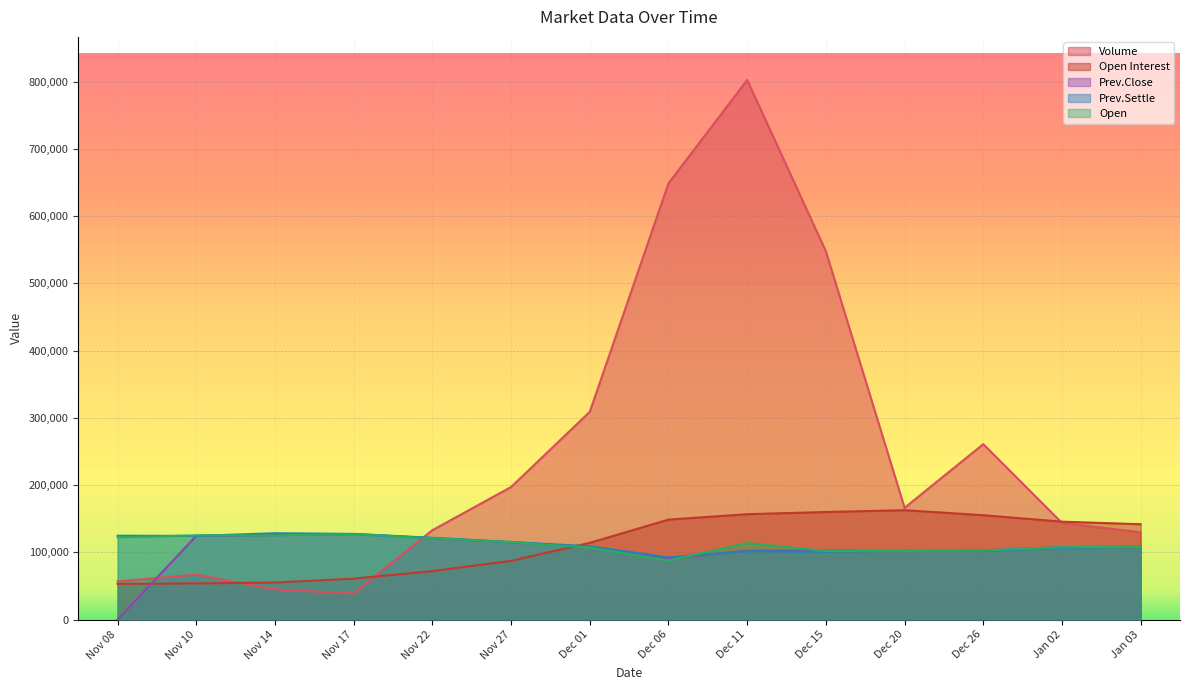

What position from the left is Nov 27?

6